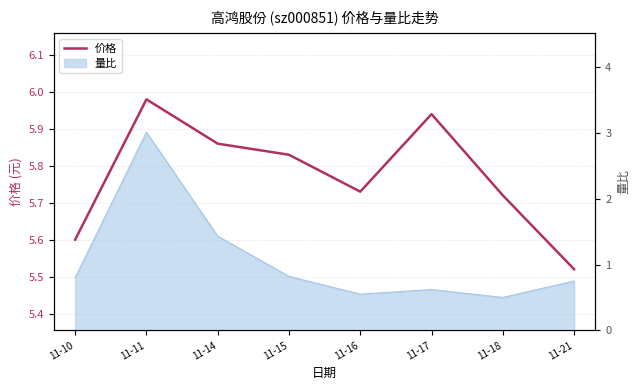

Rank the categories by value from lowest to highest.

11-21, 11-10, 11-18, 11-16, 11-15, 11-14, 11-17, 11-11